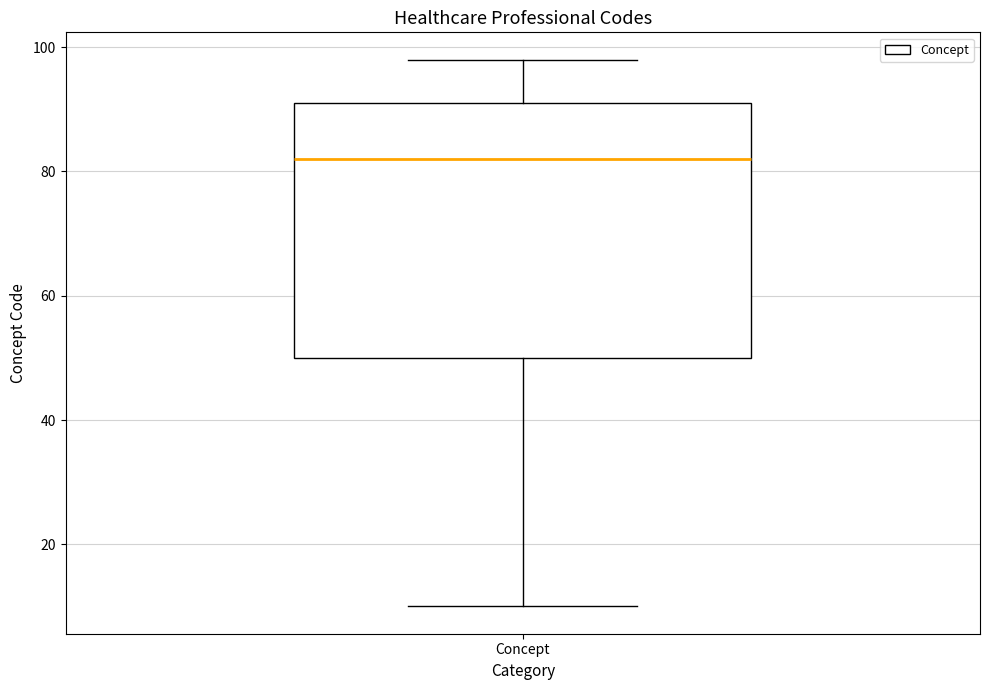

Where does the lower whisker of the box for Concept end on the y-axis? The values are not printed on the chart, so give them approximately, as read against the axis.

10